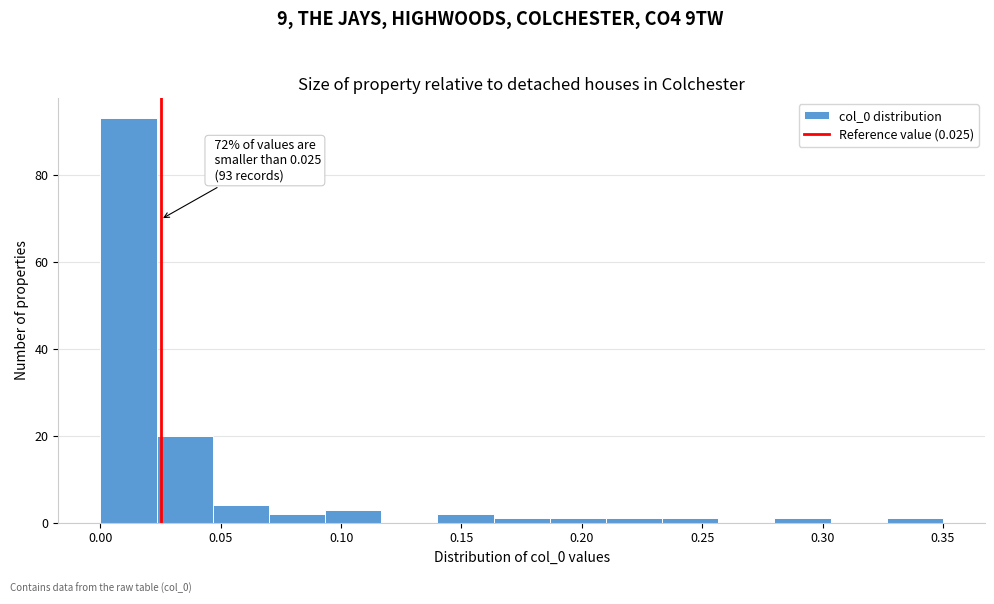

Over which range of the x-axis is the bar tallest?

0.000 to 0.025